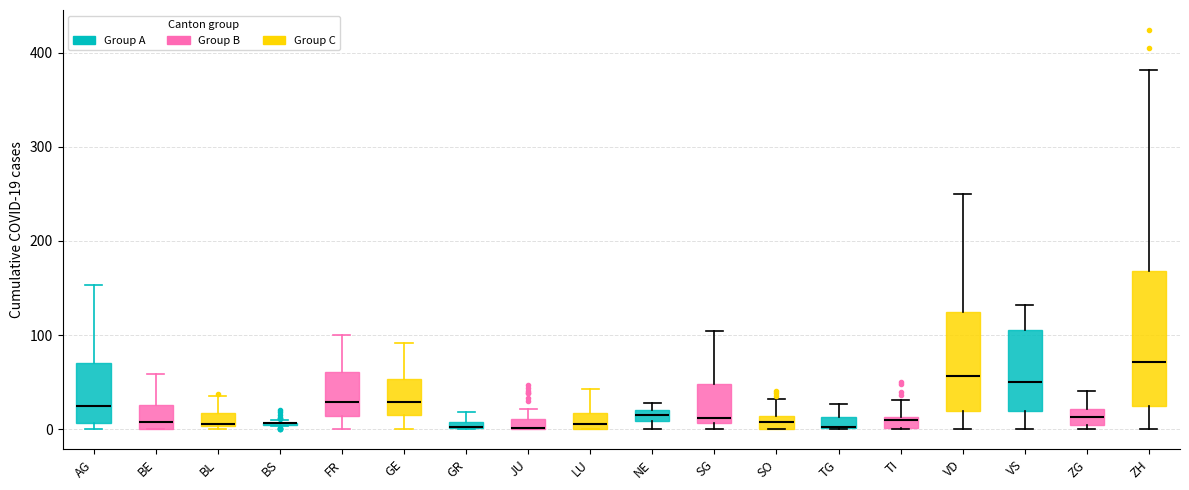

Where is the lower edge of the box for BL on the y-axis? The values are not printed on the chart, so give them approximately, as read against the axis.

0